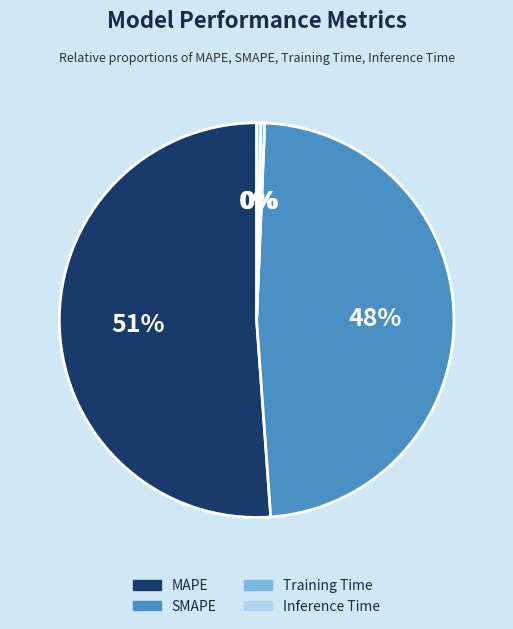

To the nearest percent, what is the average slice percentage?

25%